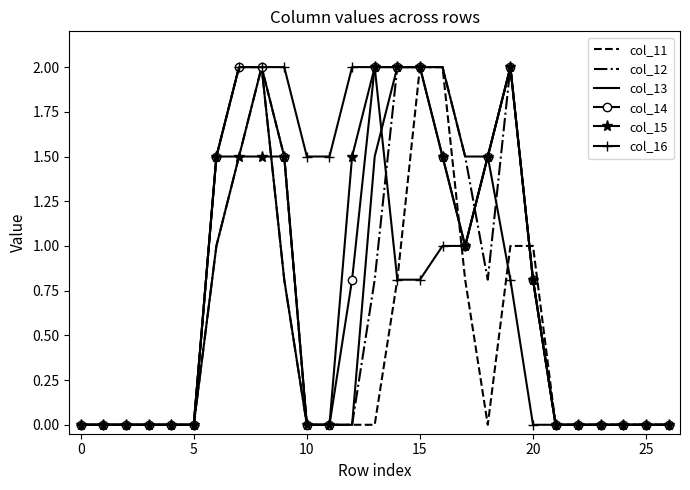

What is the highest value of the col_15 series?

2.0